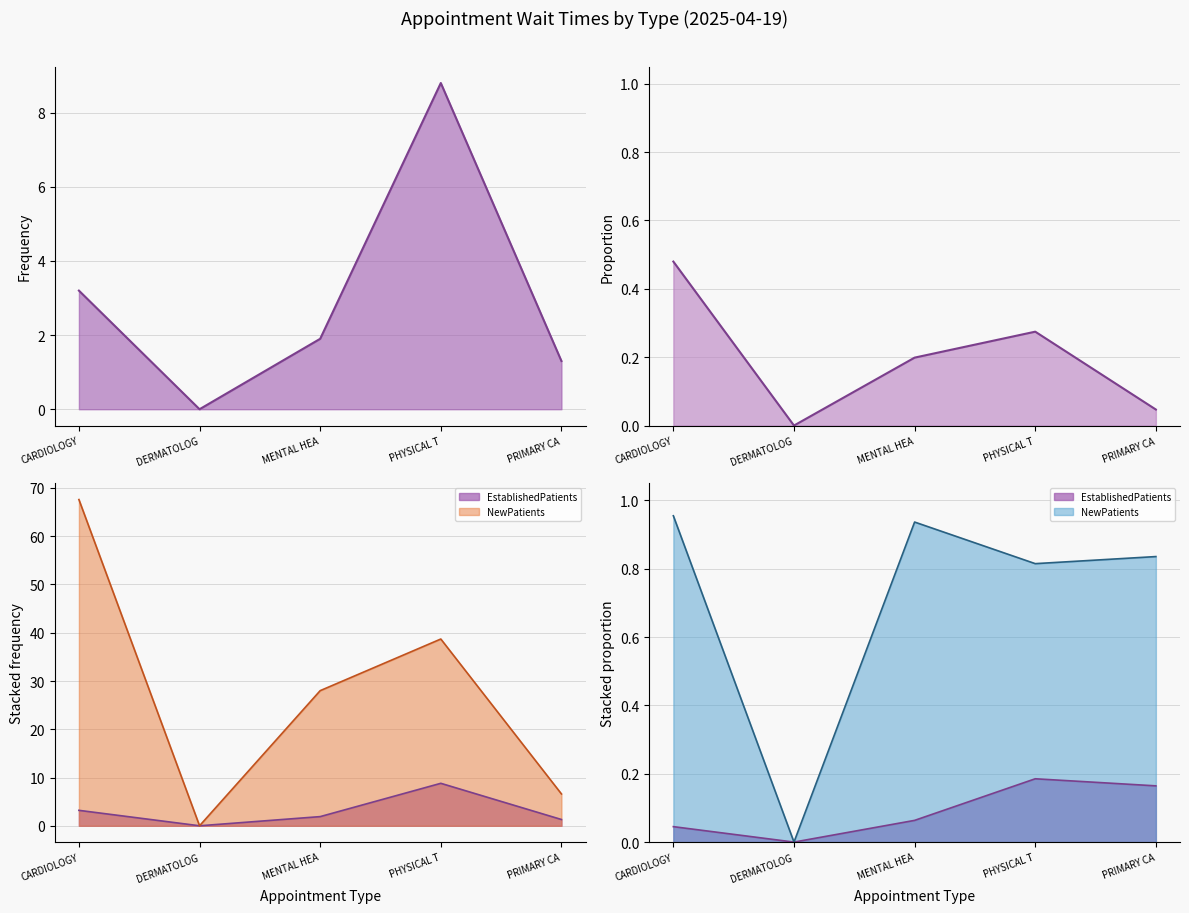

Rank the categories by NewPatients value from lowest to highest.

DERMATOLOG, PRIMARY CA, MENTAL HEA, PHYSICAL T, CARDIOLOGY